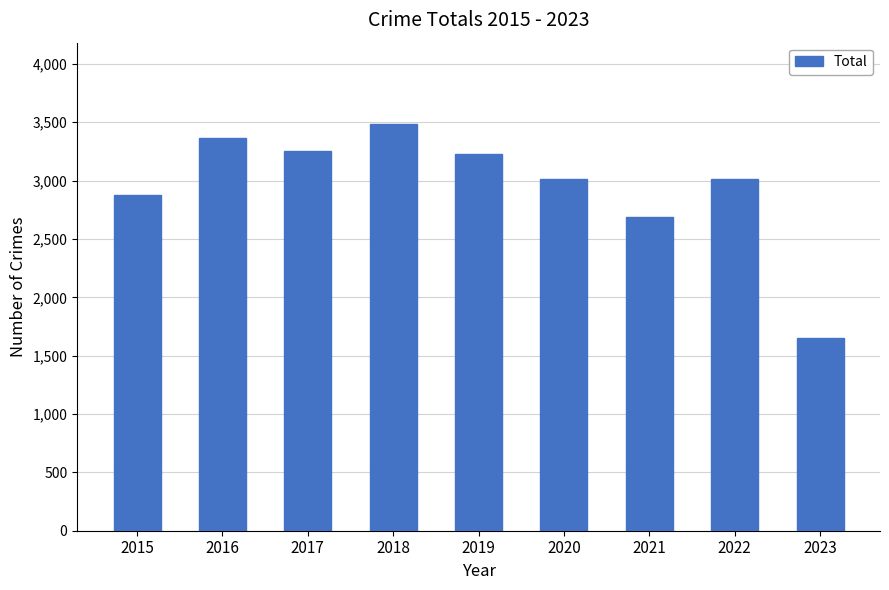

At which label does the data first exceed 3018?

2016